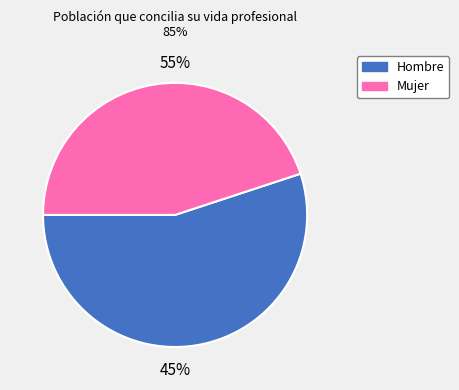

Is it true that Hombre is 55% of the pie?

True